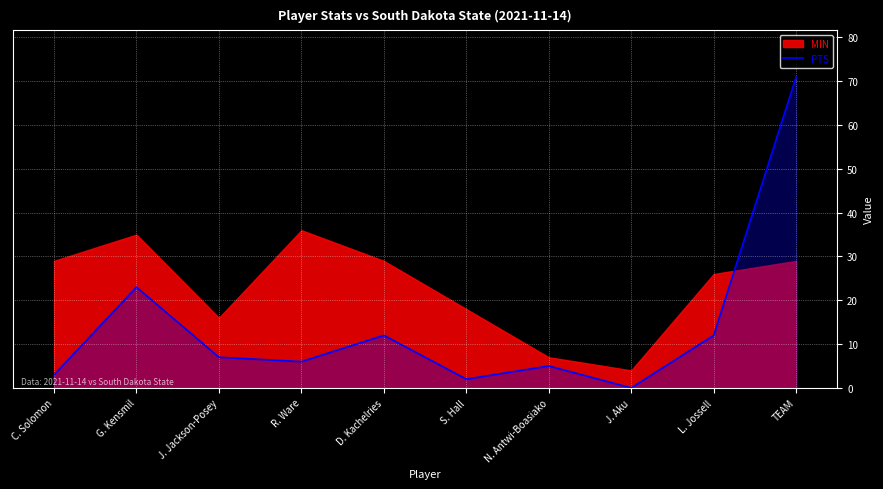

At which label is PTS closest to 35?

G. Kensmil